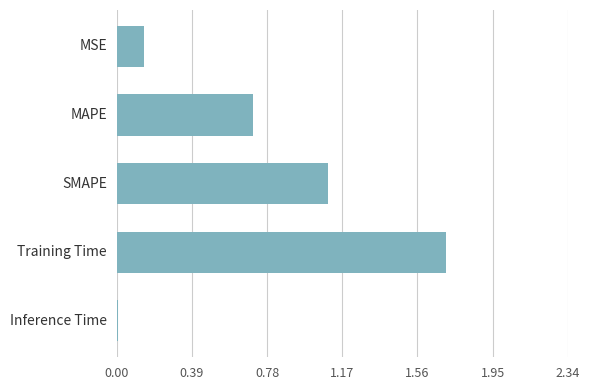

What is the difference between the maximum and minimum values?

1.7